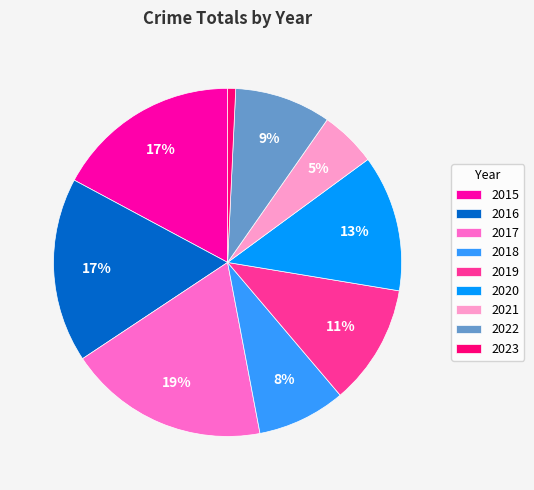

Do 2016 and 2021 together represent more than half of the pie?

No